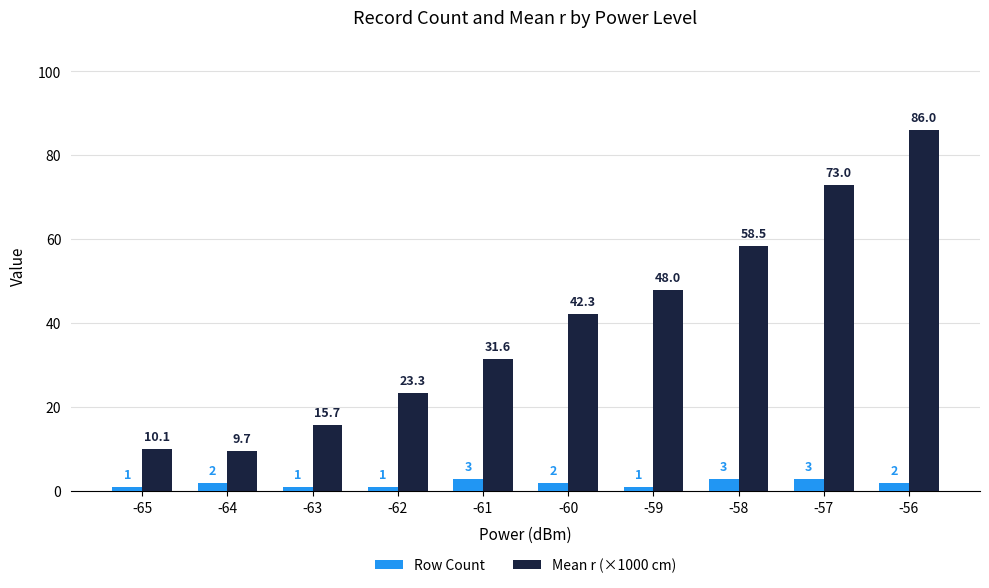

Between -62 and -56, which series saw the biggest shift?

Mean r (×1000 cm)